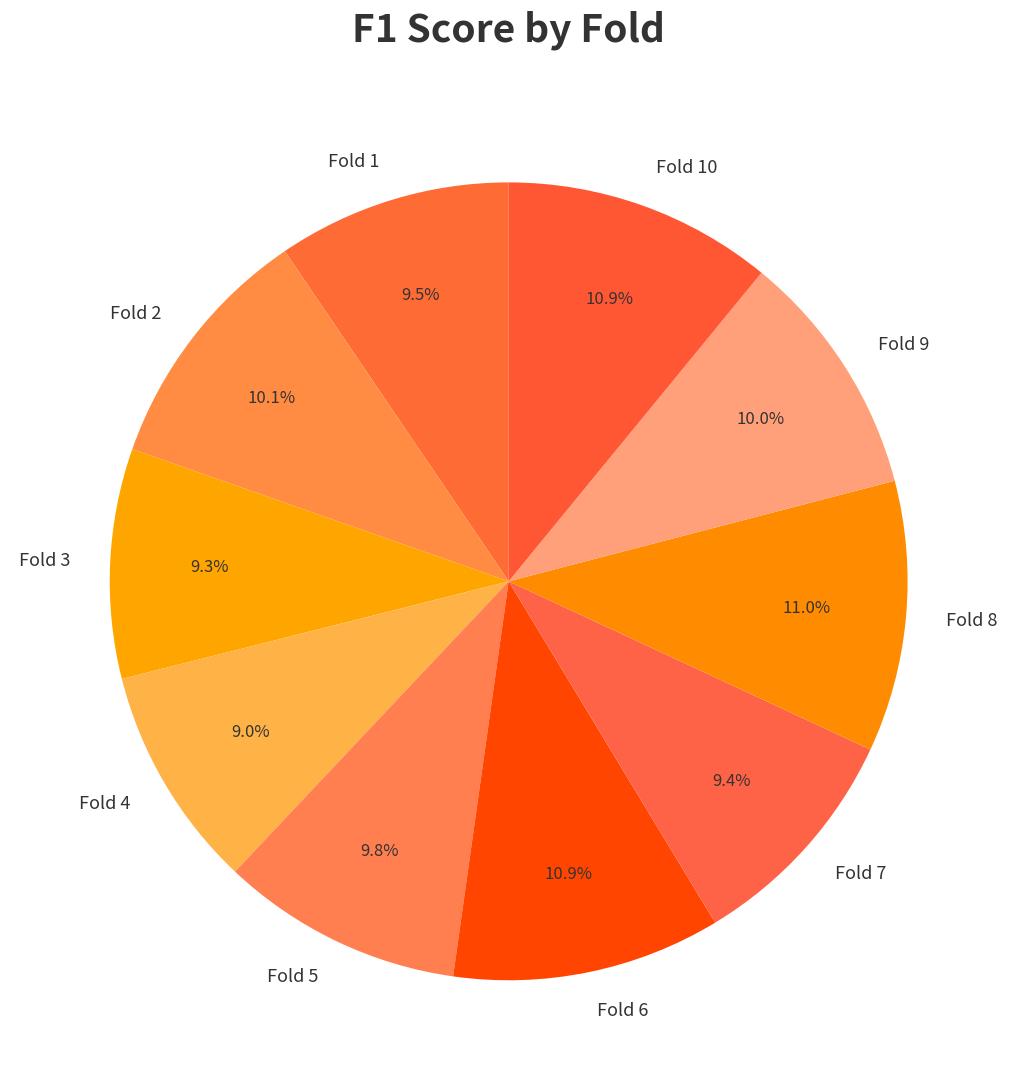

Is the sum of Fold 1 and Fold 8 greater than half?

No